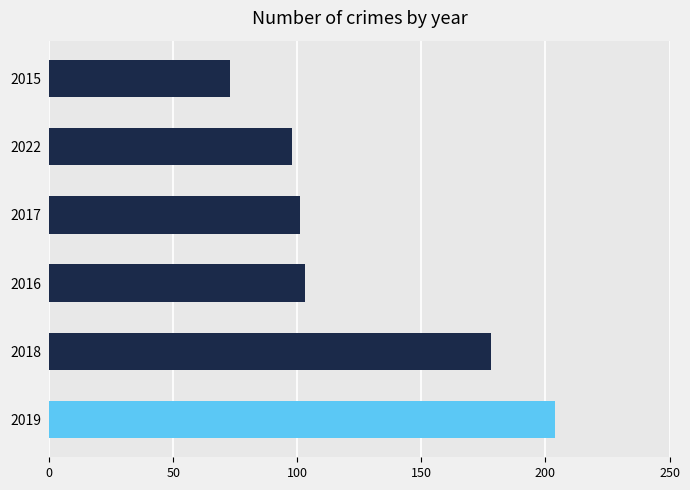

Approximately how many times larger is the value at 2019 compared to 2016?

2.0